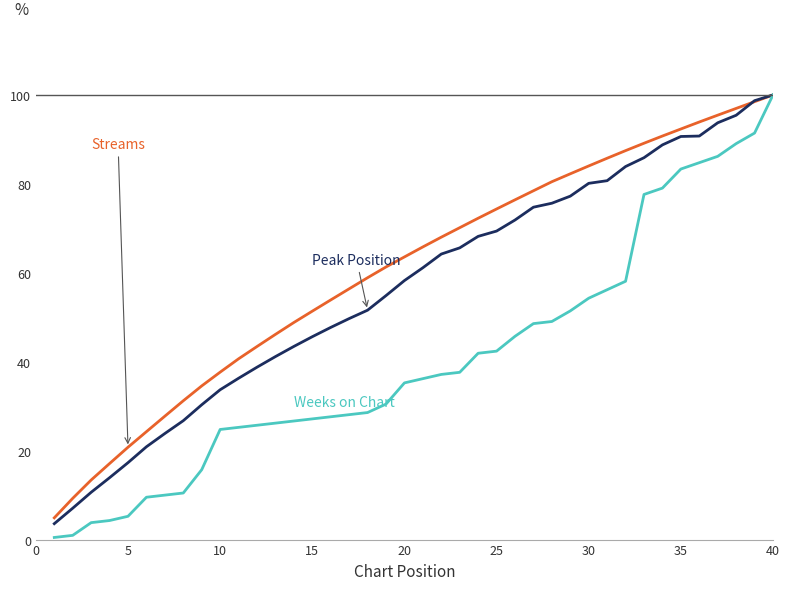

What is the greatest value displayed?

100.0